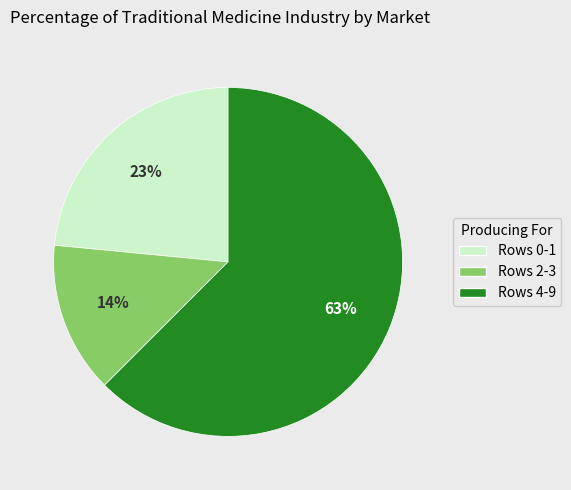

Is there a majority slice in this chart?

Yes